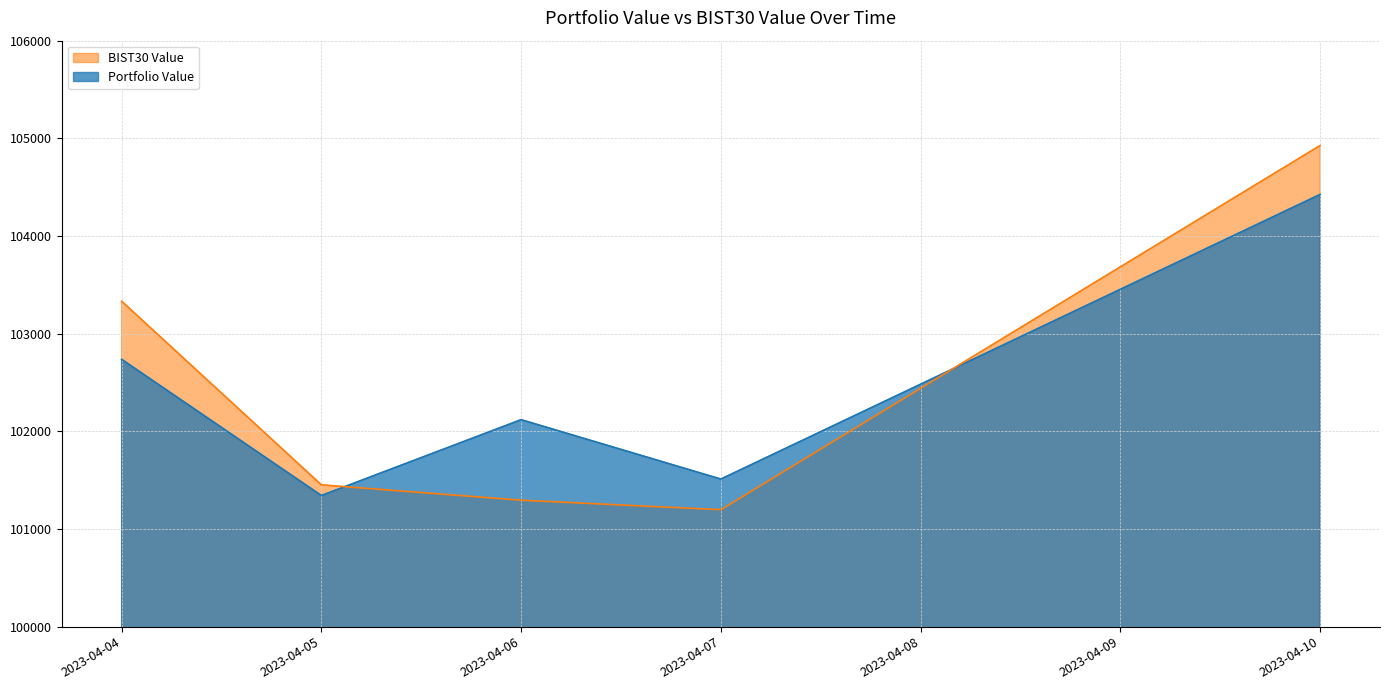

What is the value of the BIST30 Value point at the 2nd from the left?

101451.9